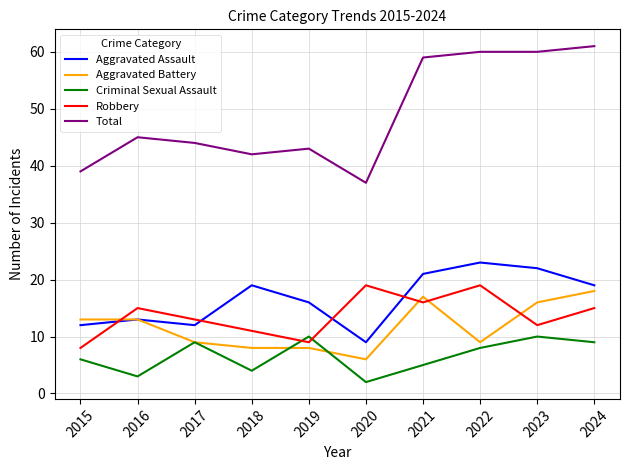

Rank the series at 2024 from lowest to highest value.

Criminal Sexual Assault, Robbery, Aggravated Battery, Aggravated Assault, Total